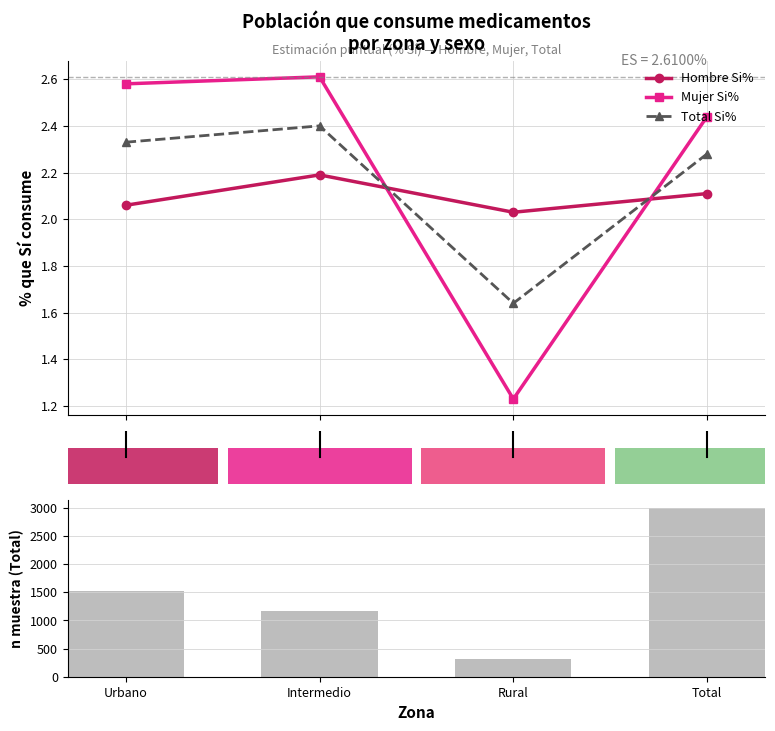

What is the highest value of the Hombre Si% series?

2.2